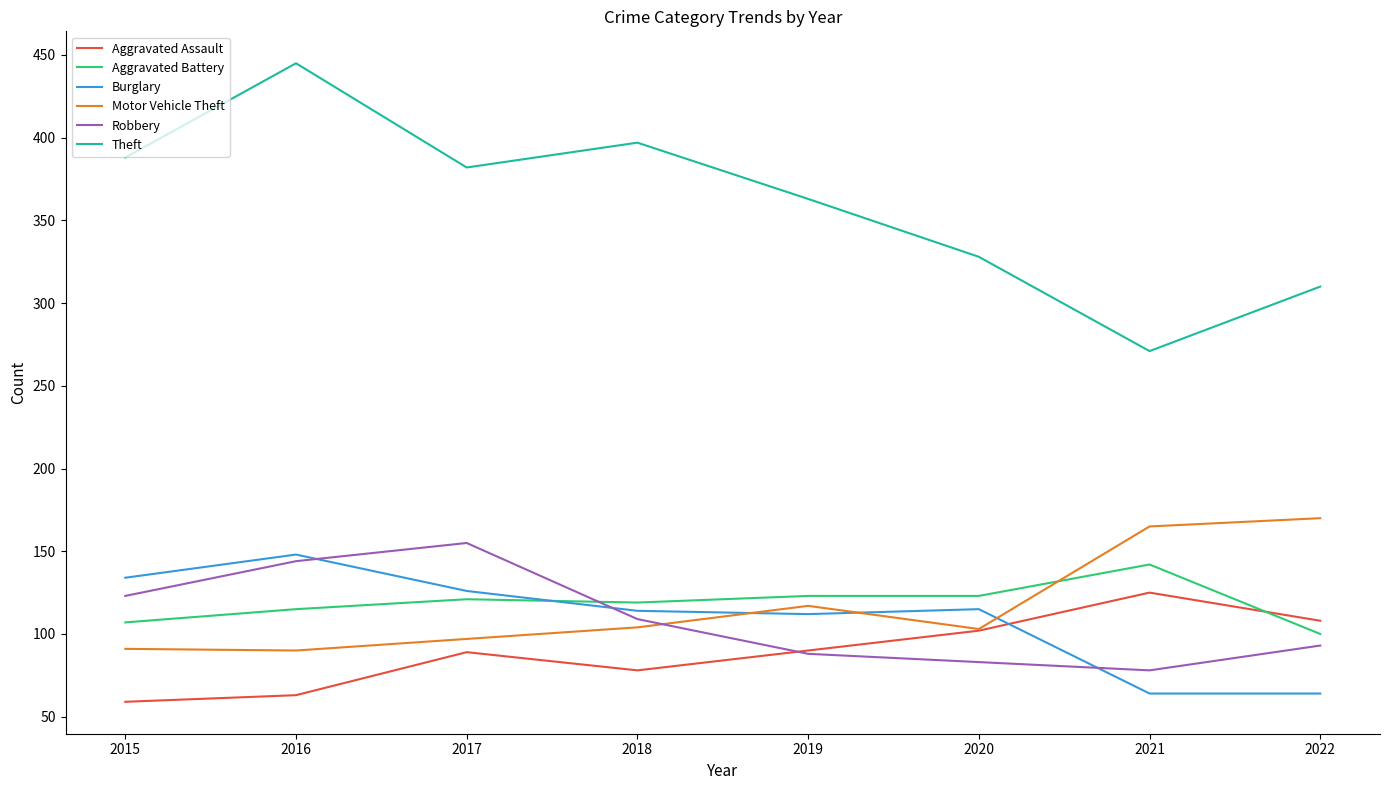

What is the highest value of the Motor Vehicle Theft series?

170